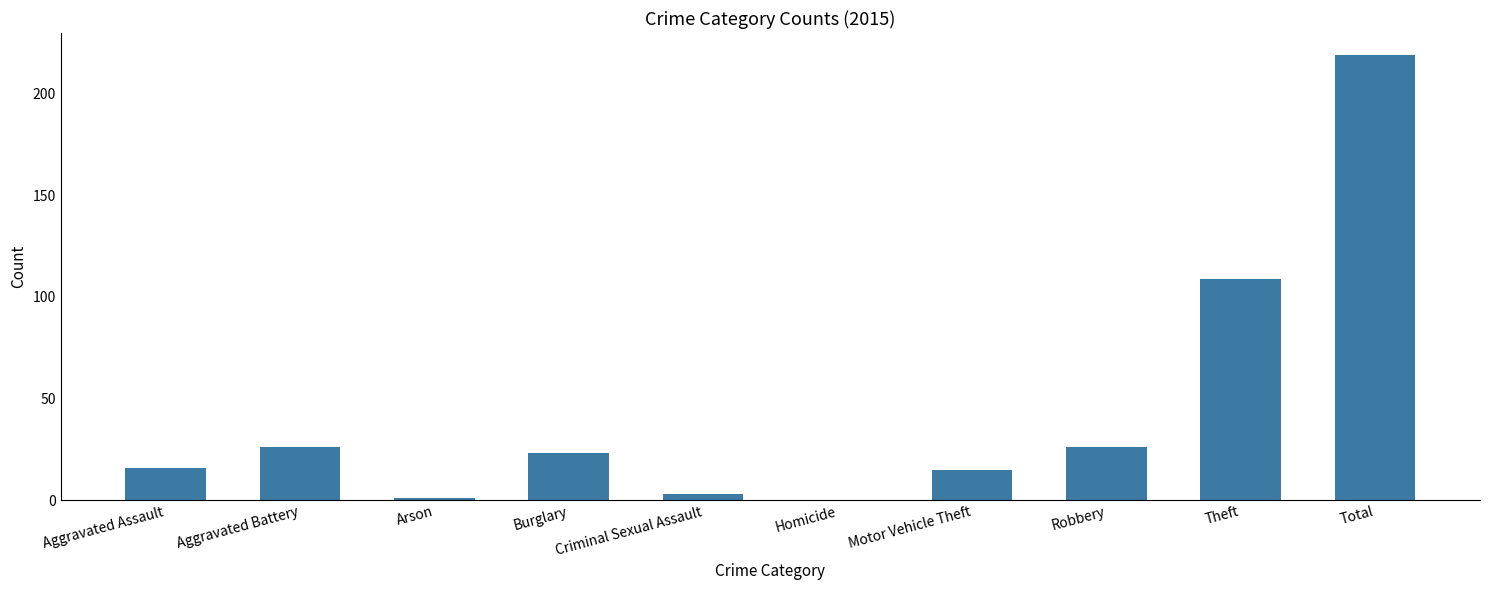

What is the greatest value displayed?

219